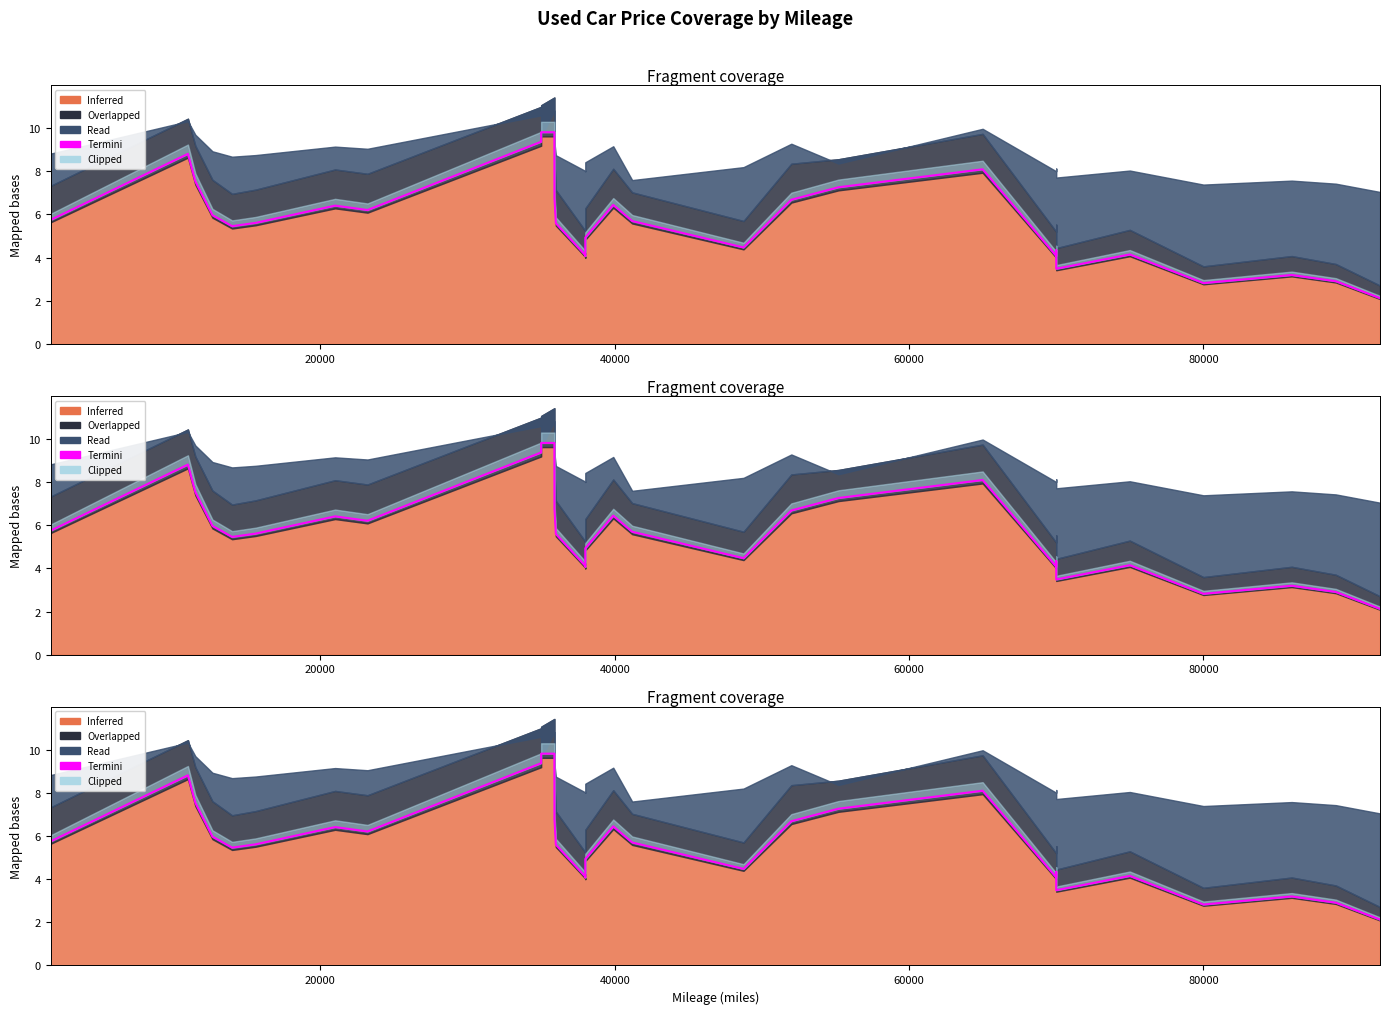

How many values exceed 5?

18